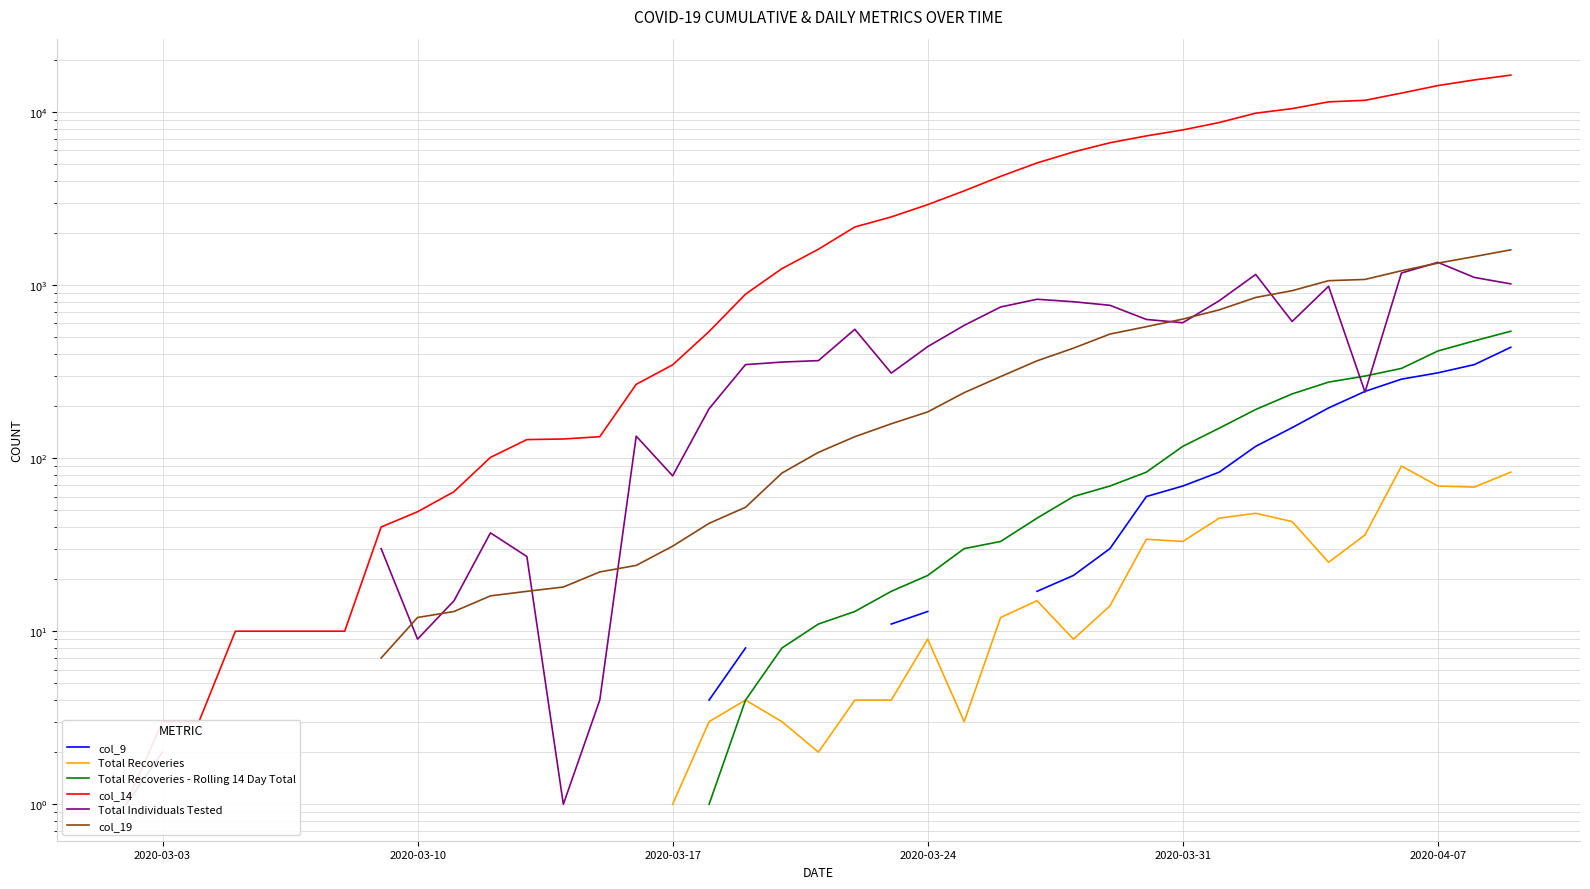

What are all the series names shown in the legend?

col_9, Total Recoveries, Total Recoveries - Rolling 14 Day Total, col_14, Total Individuals Tested, col_19